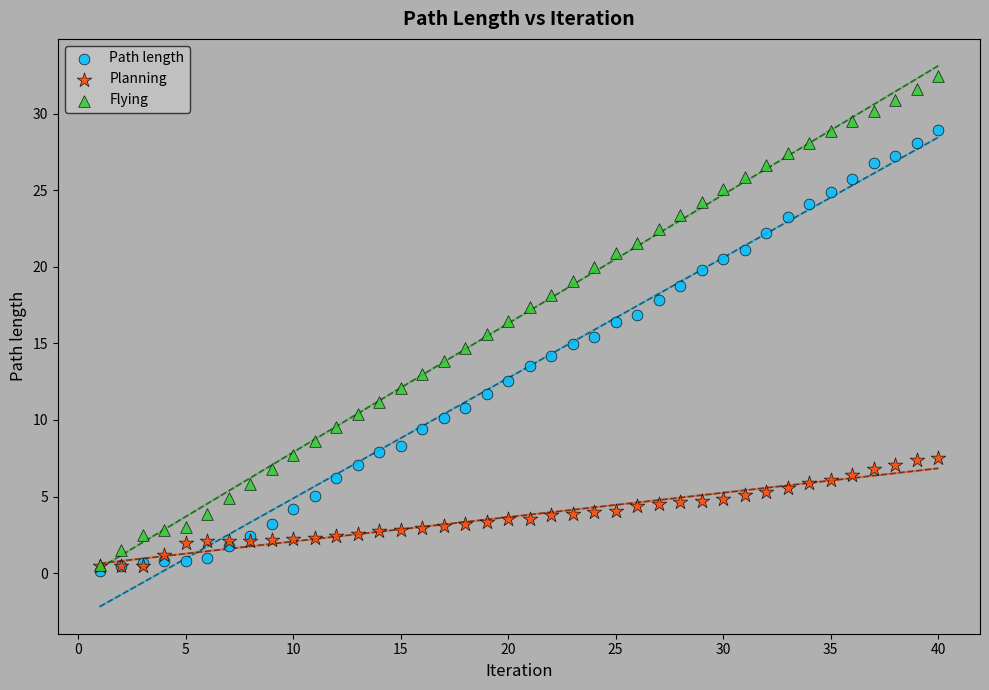

Which series reaches the minimum Y coordinate?

Path length